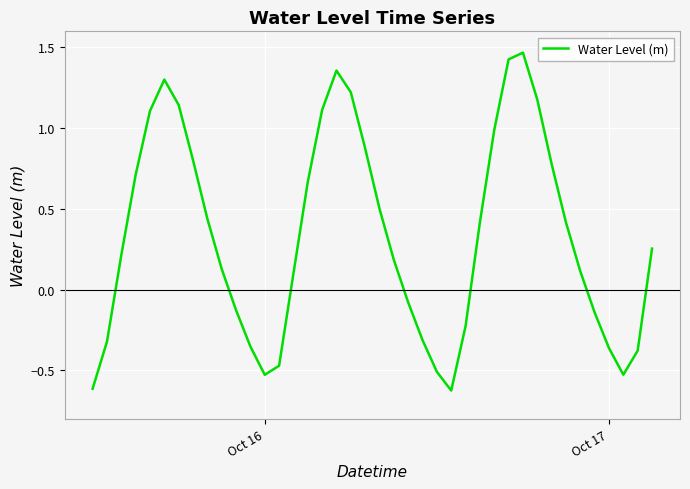

What is the difference between the maximum and minimum values?

2.1